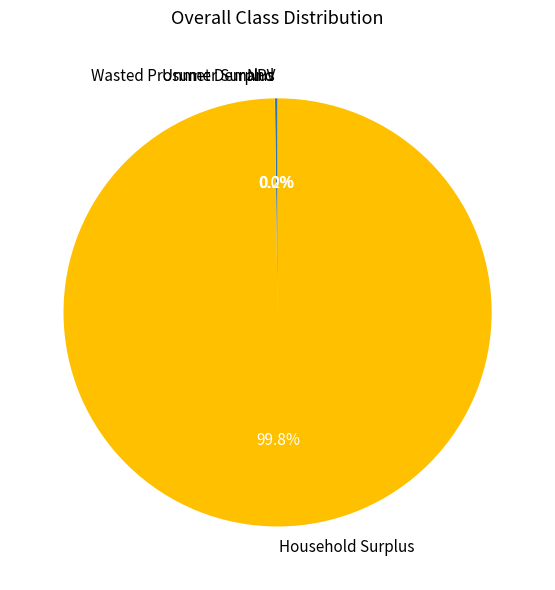

To the nearest percent, what is the average slice percentage?

25%